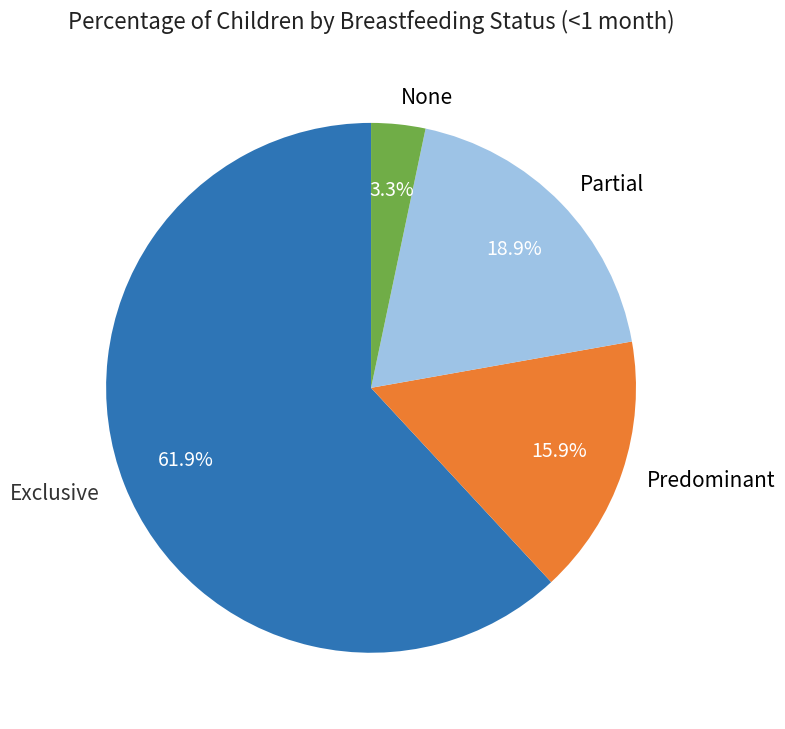

The Predominant slice represents 25% of the pie. True or false?

False